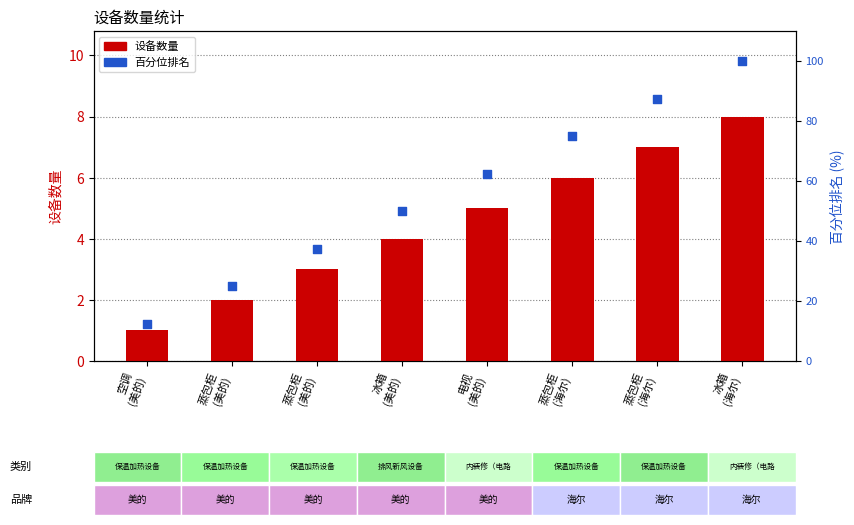

At how many categories does at least one series exceed 26?

6